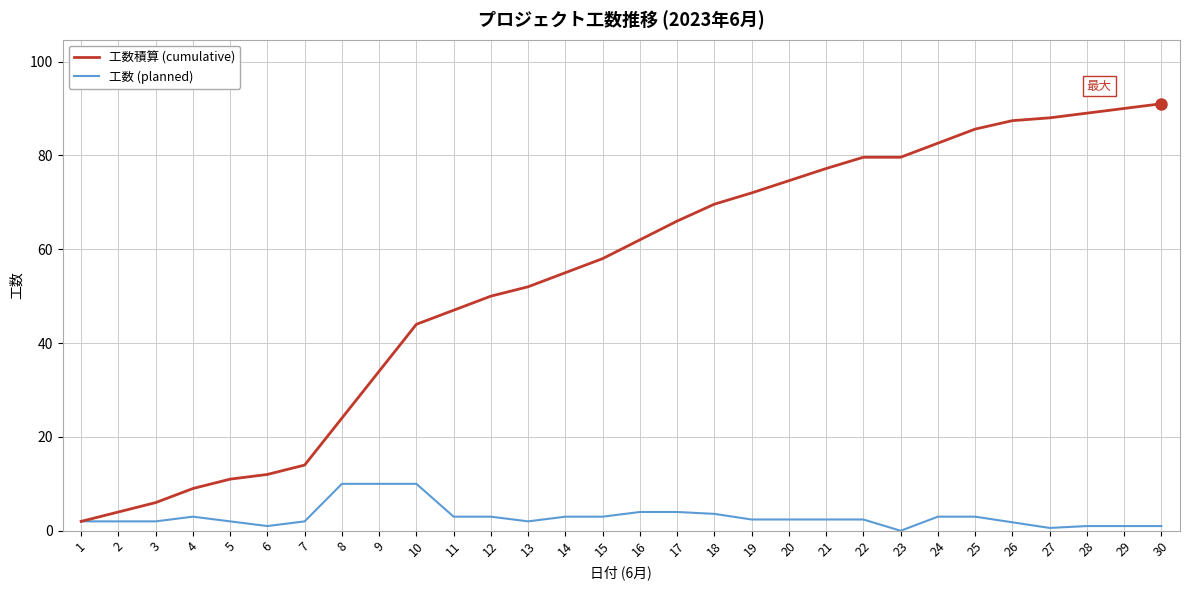

Rank the series by their average value, from highest to lowest.

工数積算 (cumulative), 工数 (planned)